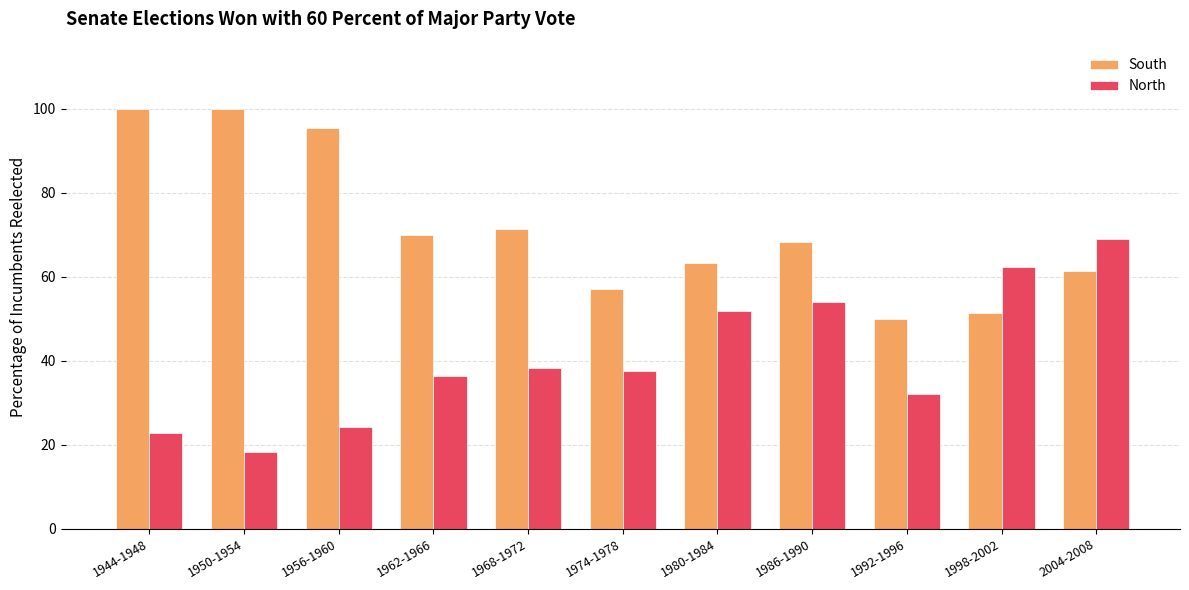

What is the lowest value of the North series?

18.3